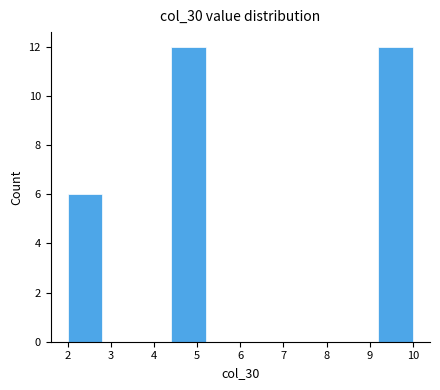

How tall is the bar that spans 2.0 to 2.8 on the x-axis? The values are not printed on the chart, so give them approximately, as read against the axis.

6